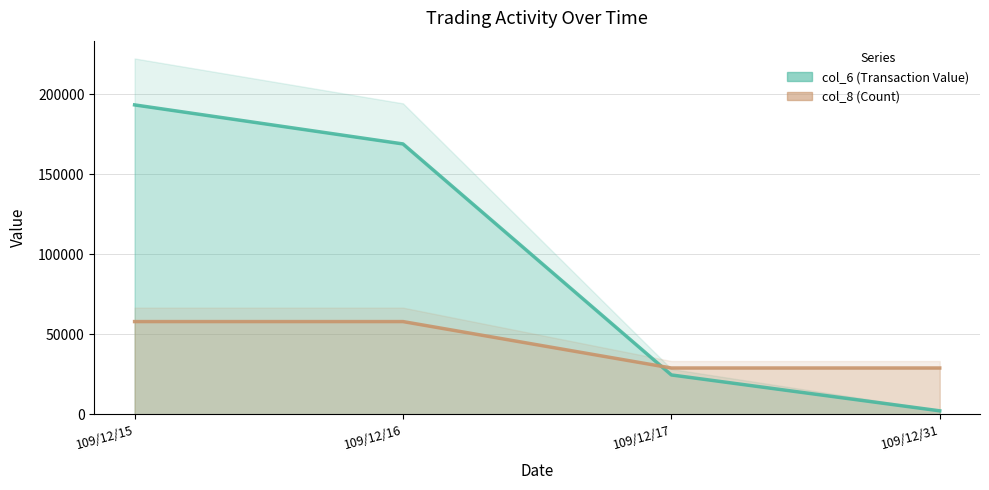

What is the value of the col_6 (Transaction Value) point at the 3rd from the left?

24650